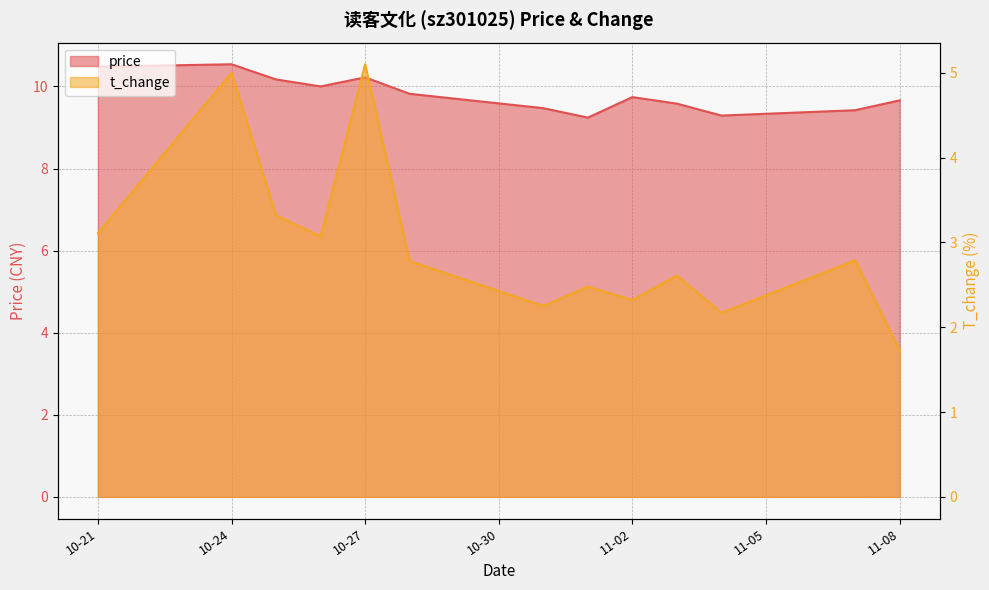

Rank the series by their maximum value, from highest to lowest.

price, t_change